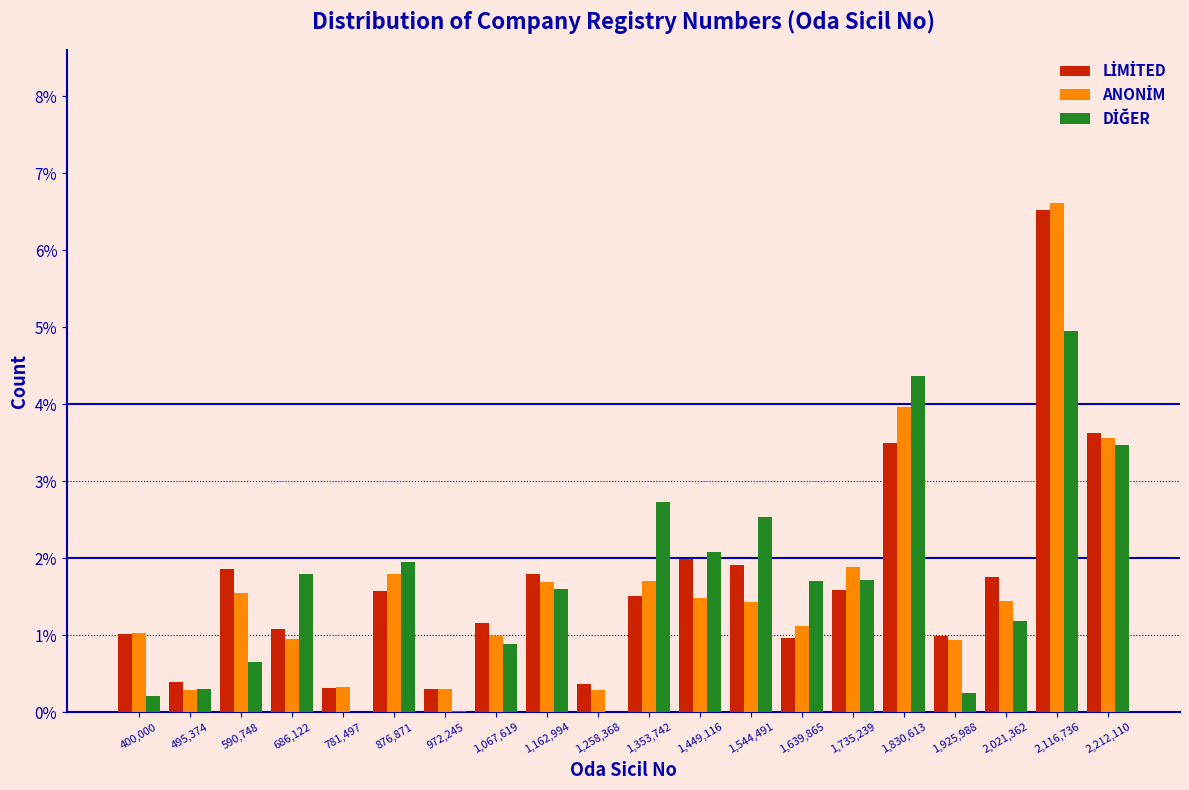

Which label corresponds to the largest value in the chart?

2,116,736